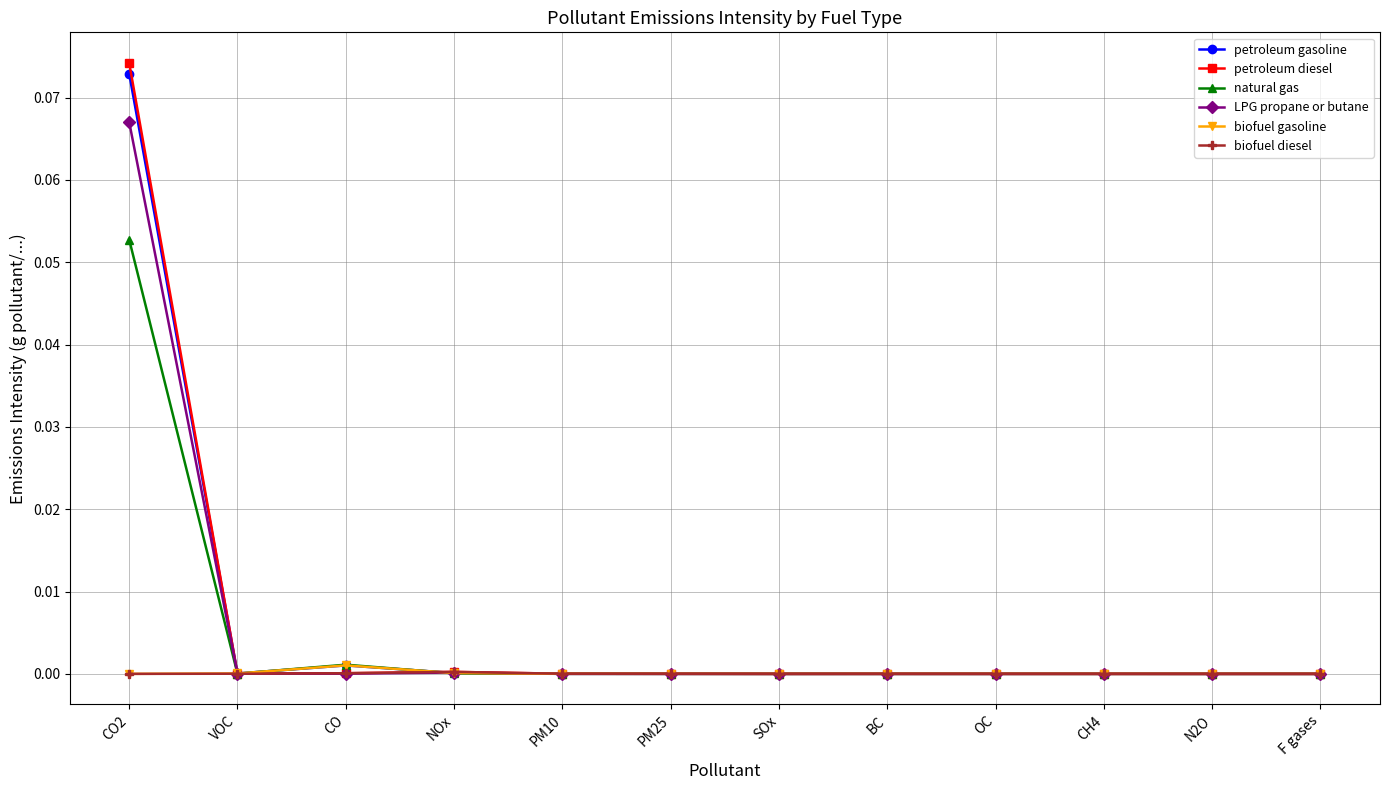

Does the chart have visible grid lines?

Yes